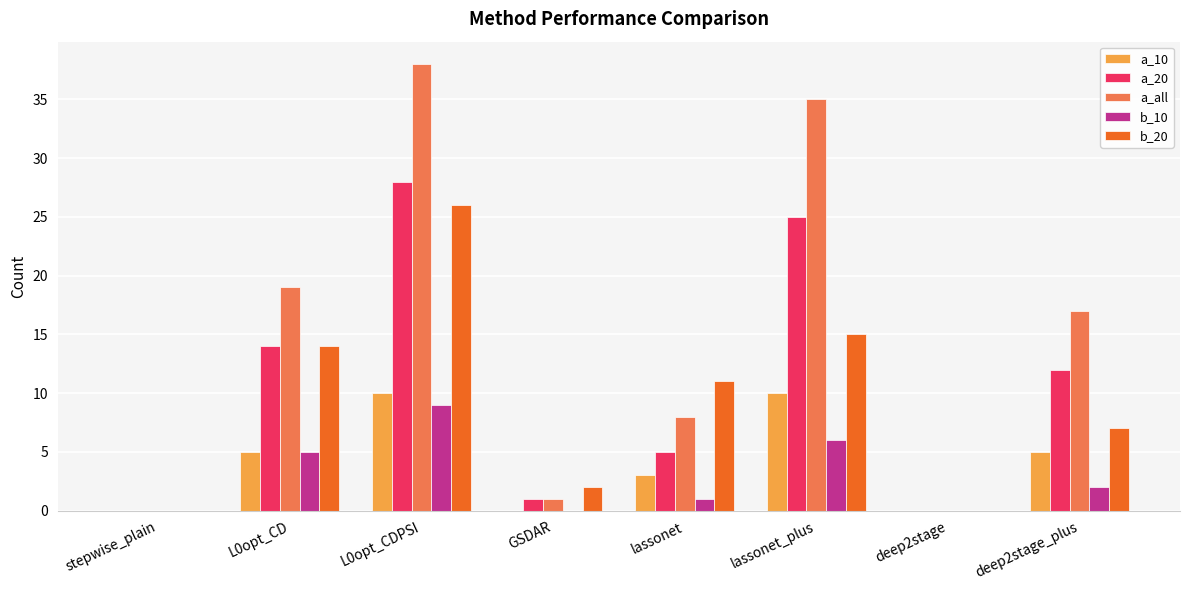

Is the value of b_20 at lassonet_plus greater than the value of a_20 at stepwise_plain?

Yes